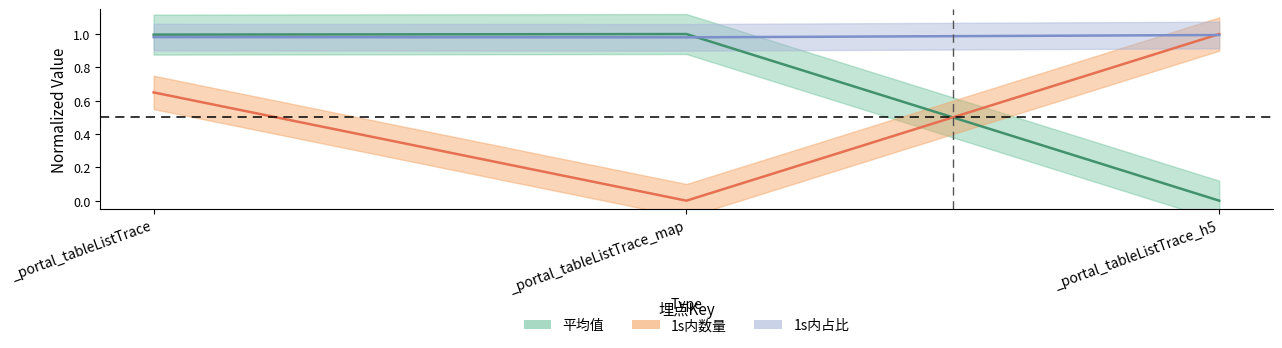

What is the difference between the 平均值 values at _portal_tableListTrace_h5 and _portal_tableListTrace?

1.0